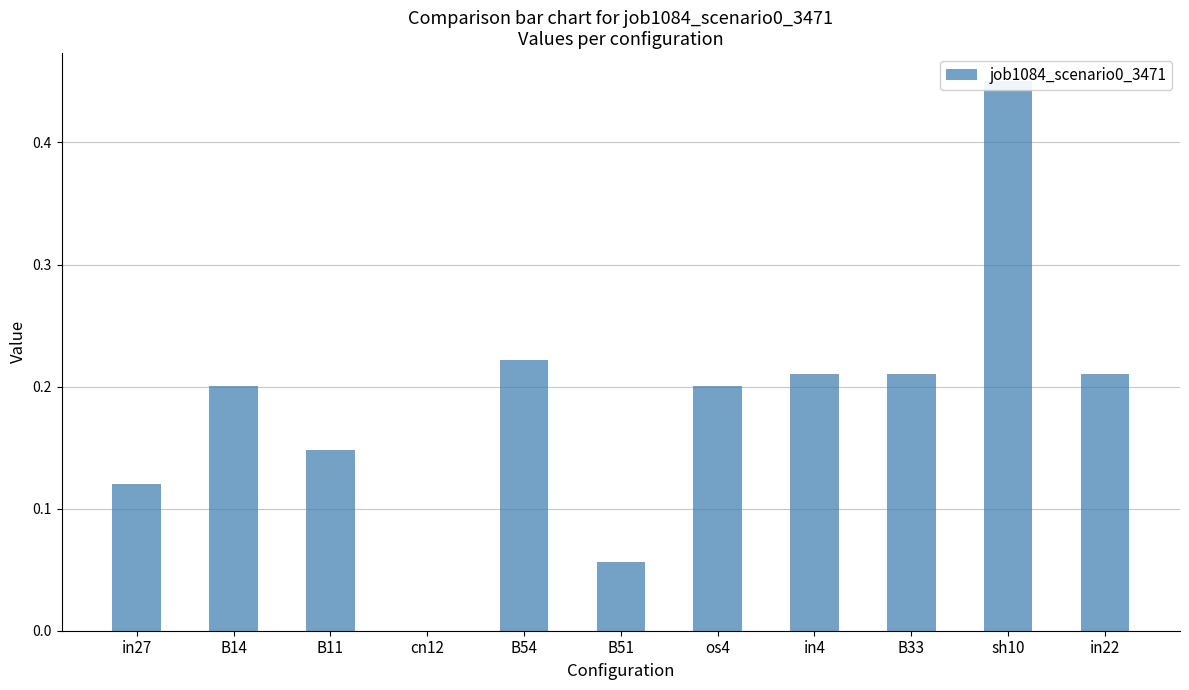

What position from the left is in4?

8